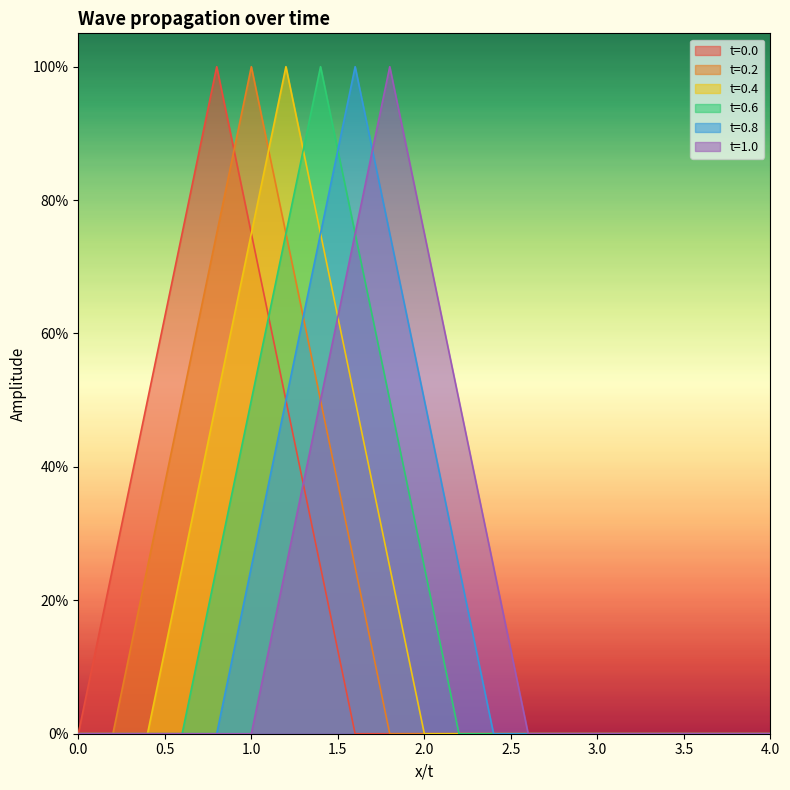

What is the total value across all series at 1.4?

3.8